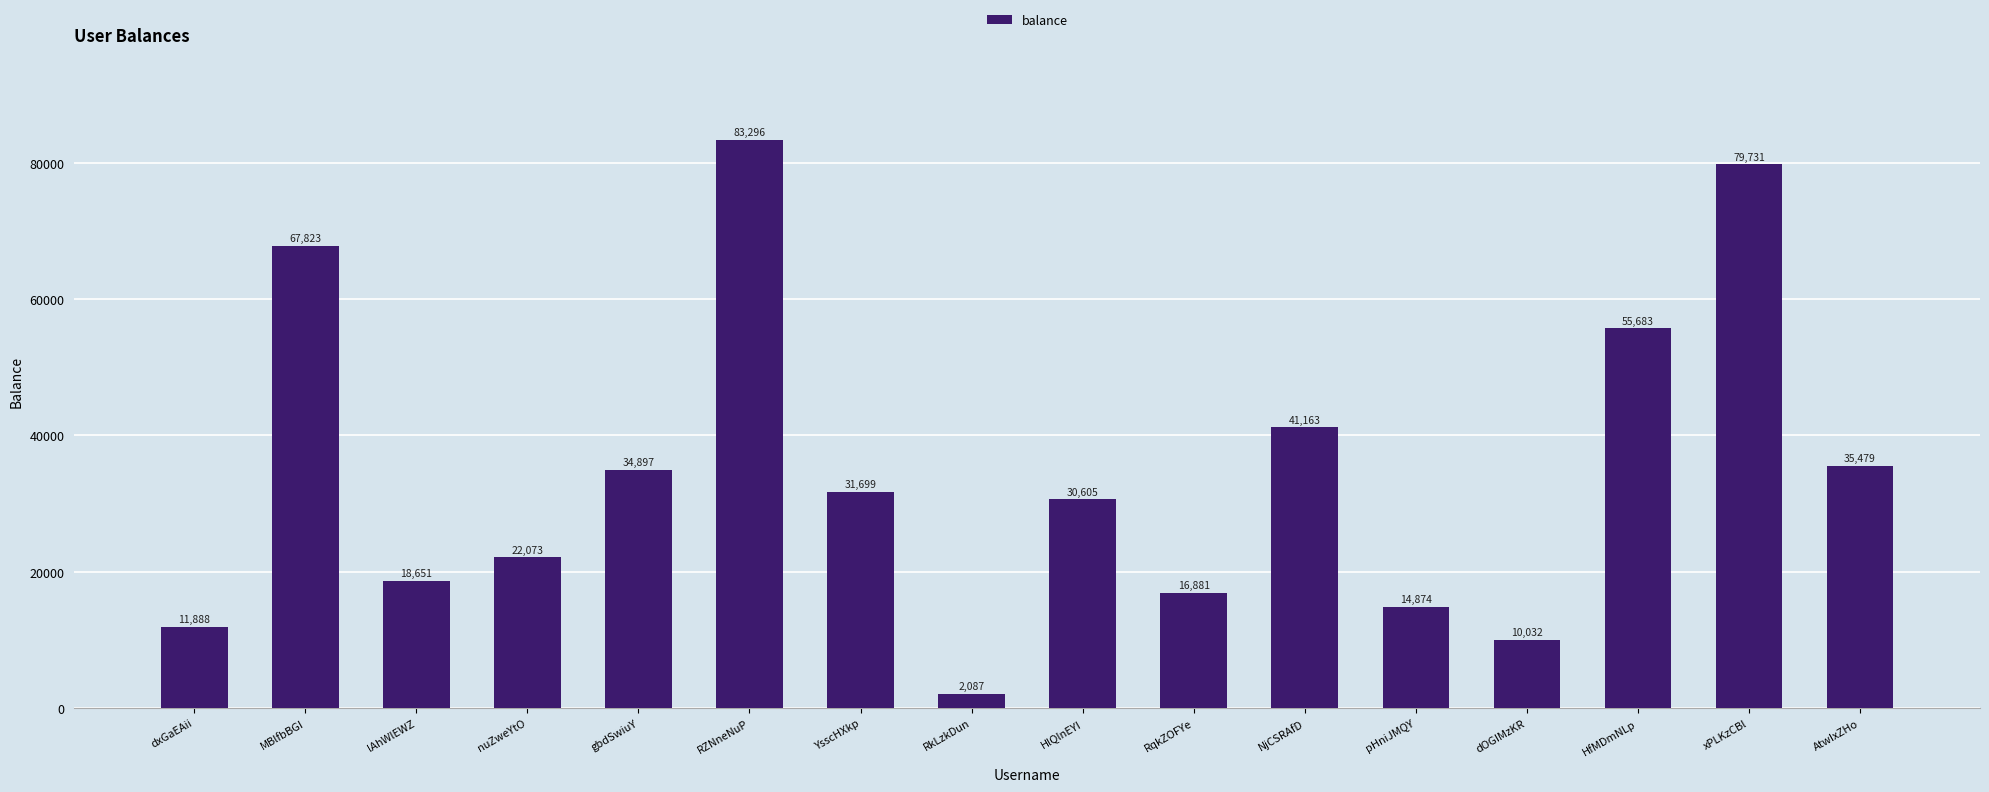

Reading right to left, extract all data points from this chart.

35479	79731	55683	10032	14874	41163	16881	30605	2087	31699	83296	34897	22073	18651	67823	11888